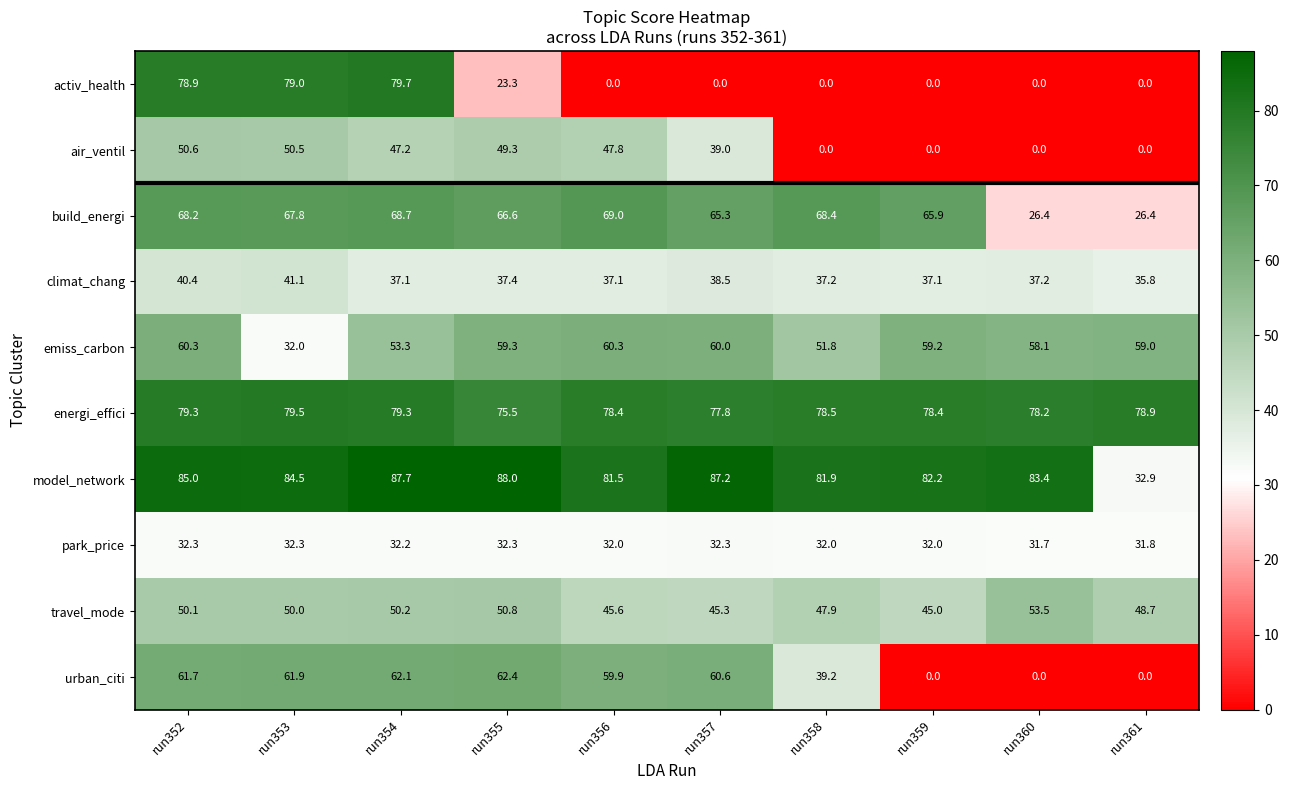

Is it true that travel_mode equals 45.6 at run356?

True